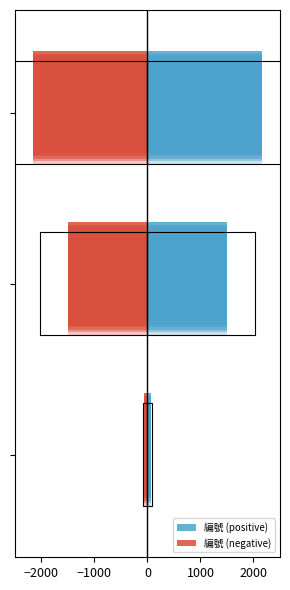

At how many categories does at least one series exceed 177?

2